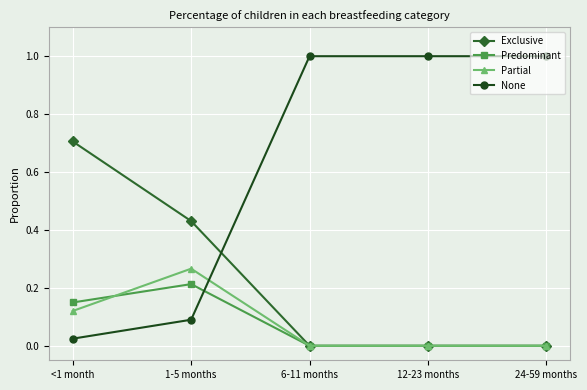

True or false: Partial and None cross at least once.

True